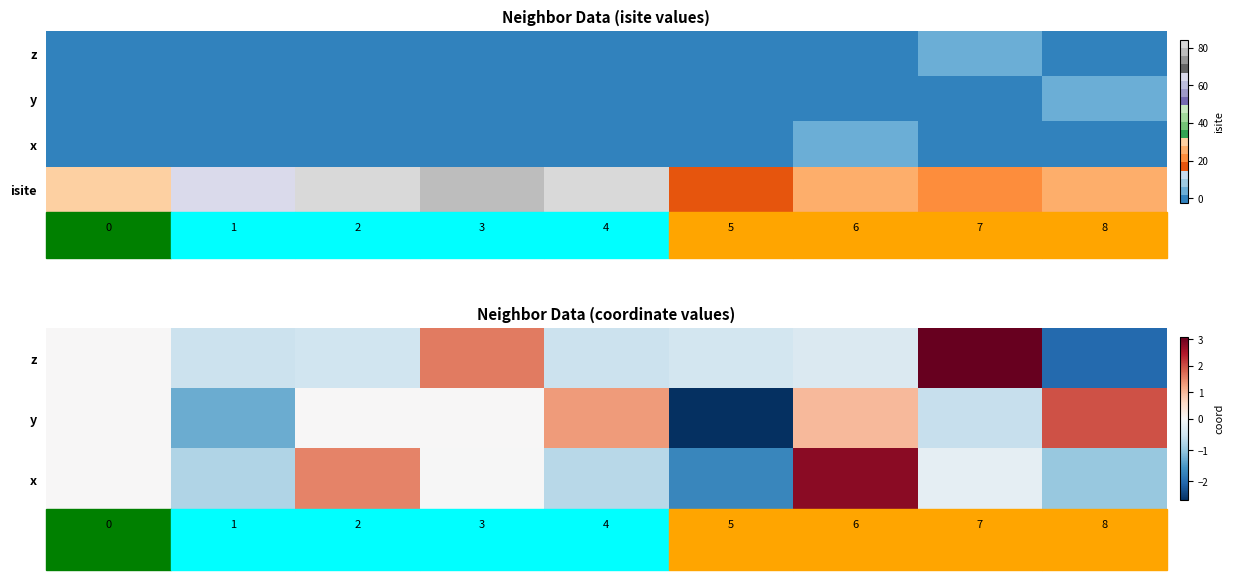

How many series are shown in this chart?

4